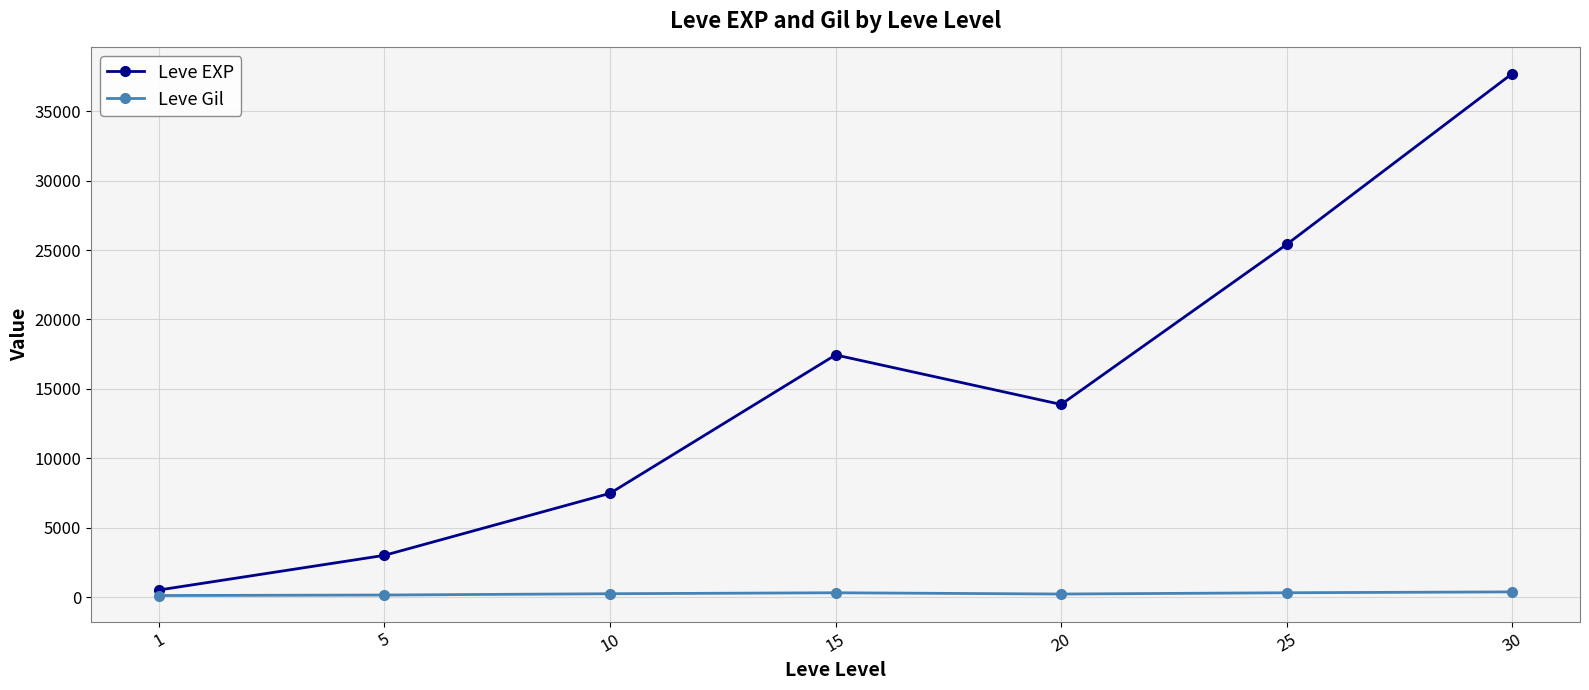

True or false: Leve EXP has more than 2 points higher than both neighbors.

False